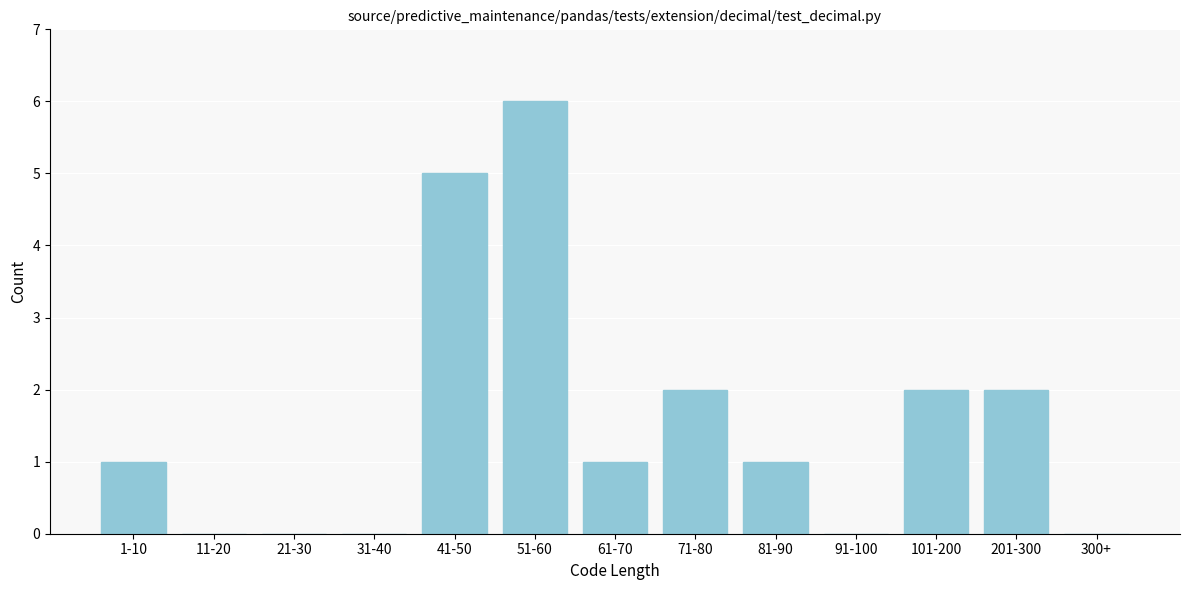

Reading left to right, list all the values displayed in this chart.

1-10=1	11-20=0	21-30=0	31-40=0	41-50=5	51-60=6	61-70=1	71-80=2	81-90=1	91-100=0	101-200=2	201-300=2	300+=0